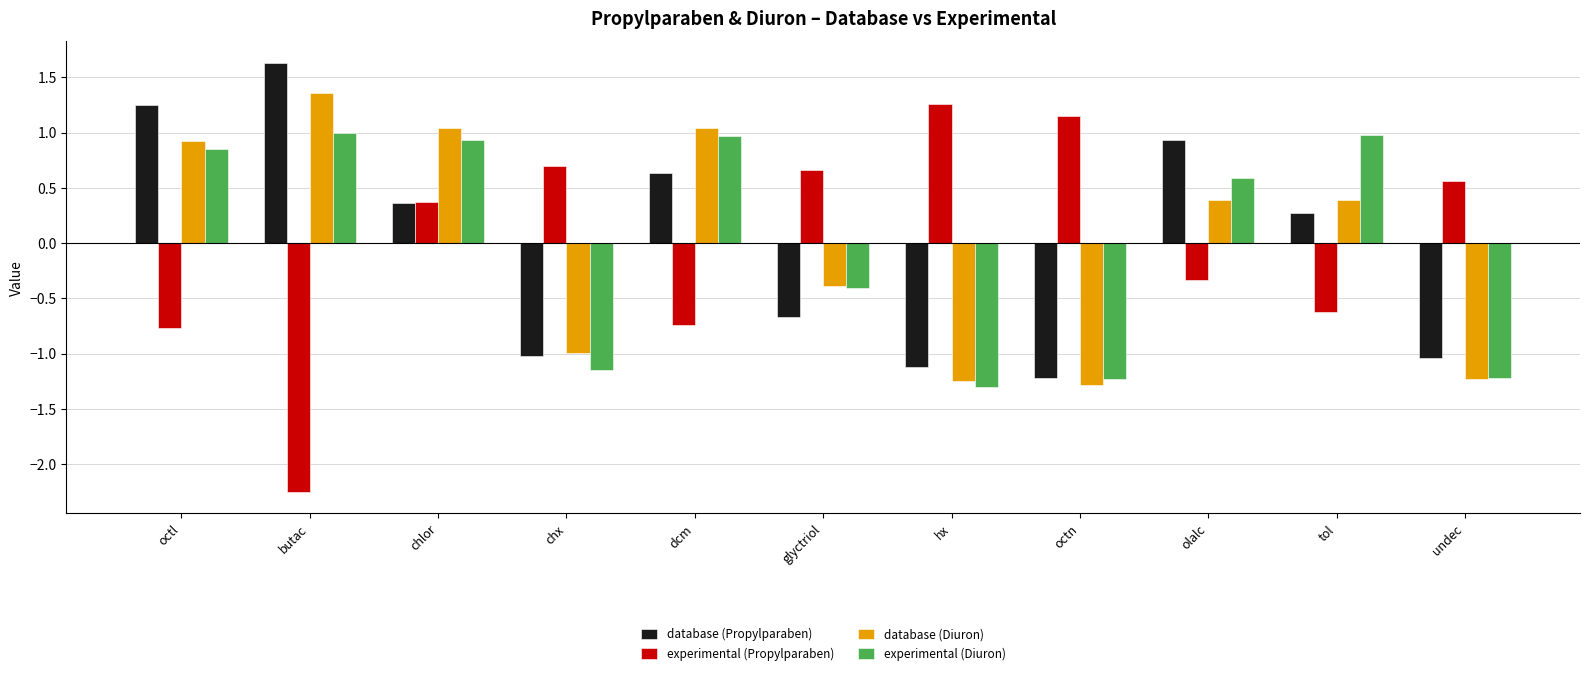

What is the highest value of the database (Diuron) series?

1.4